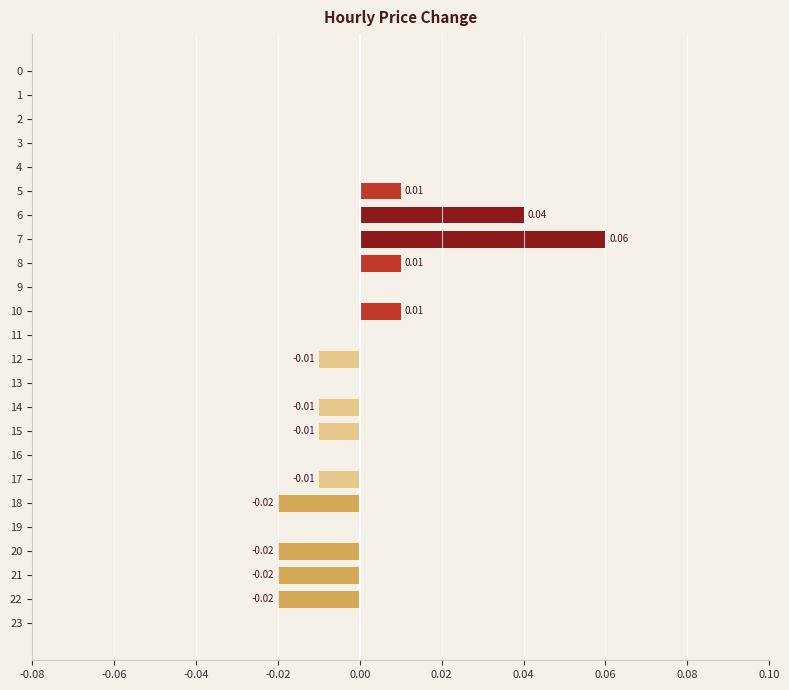

What is the label of the 6th bar from the right?

18